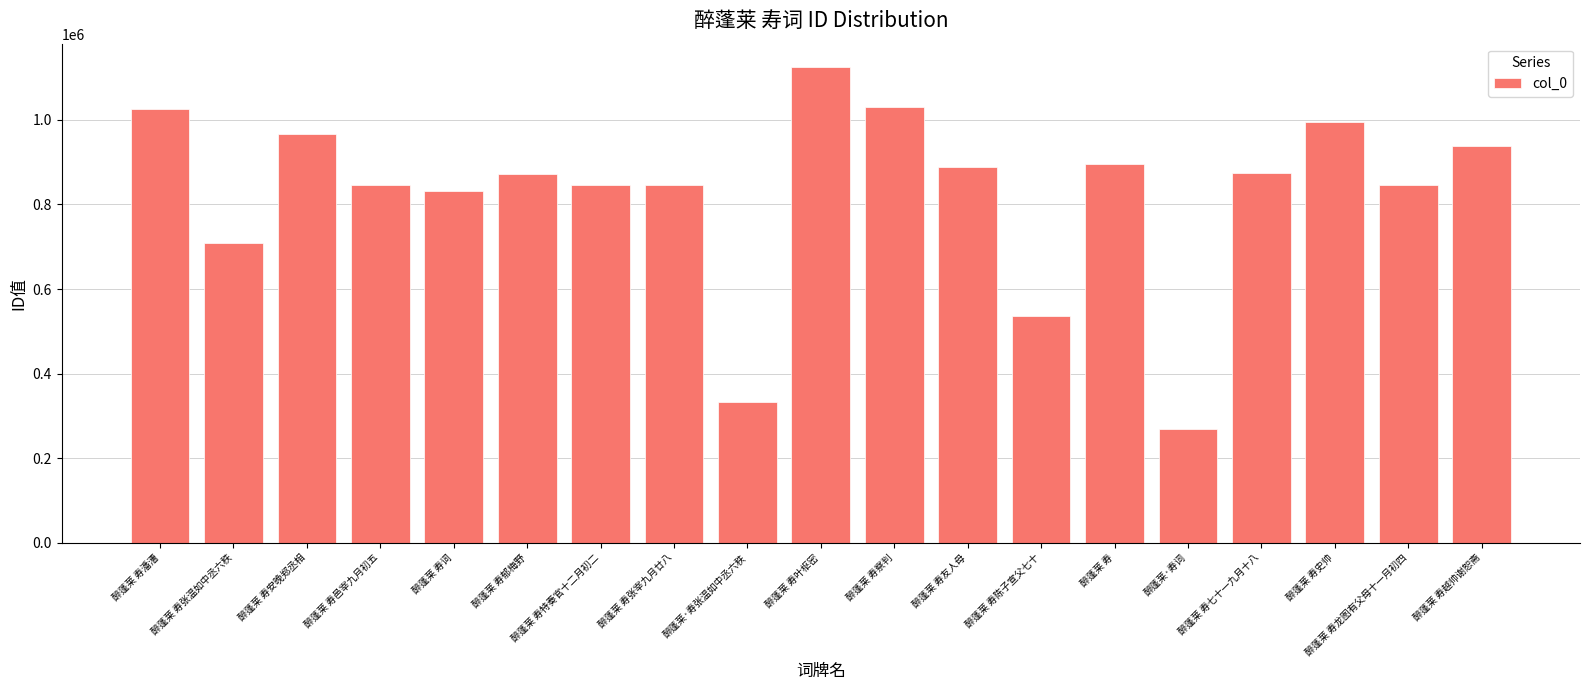

What is the smallest value displayed?

267782